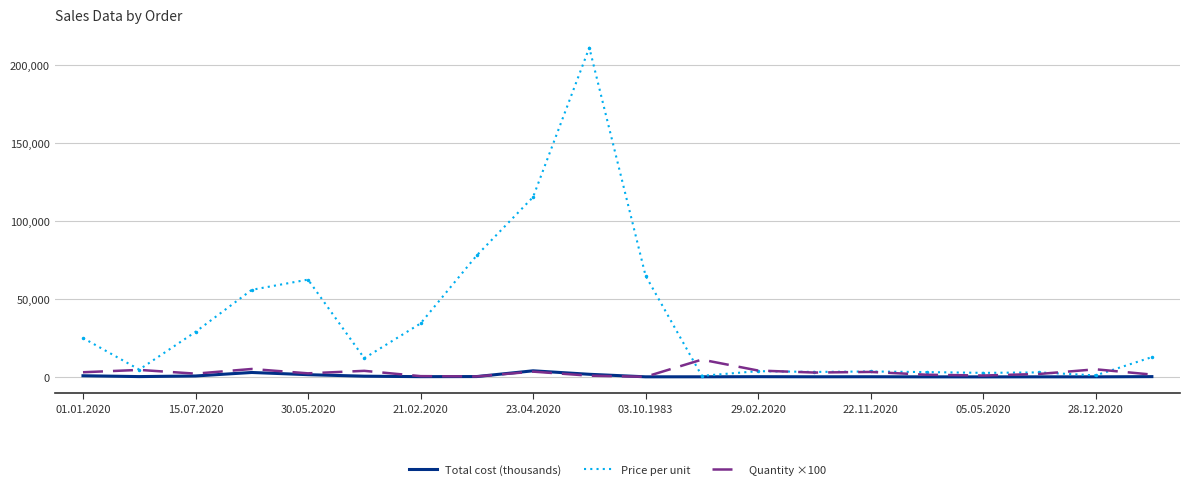

How many lines are shown in the chart?

3